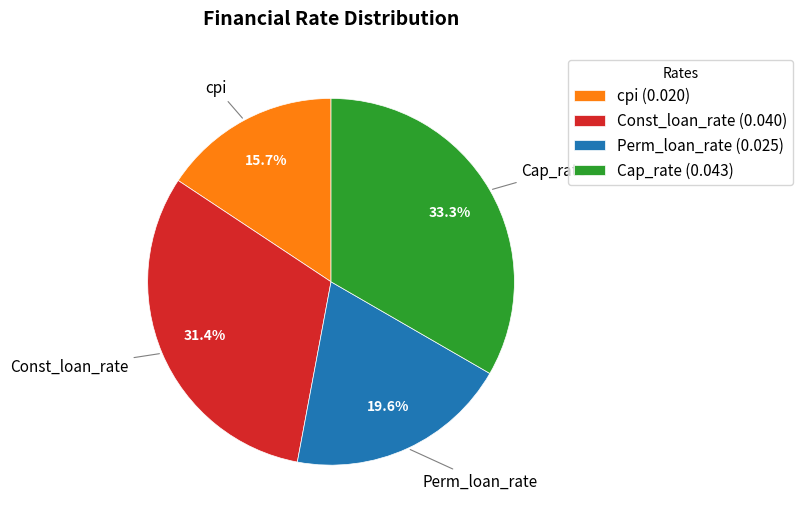

True or false: Cap_rate accounts for 48% of the total.

False